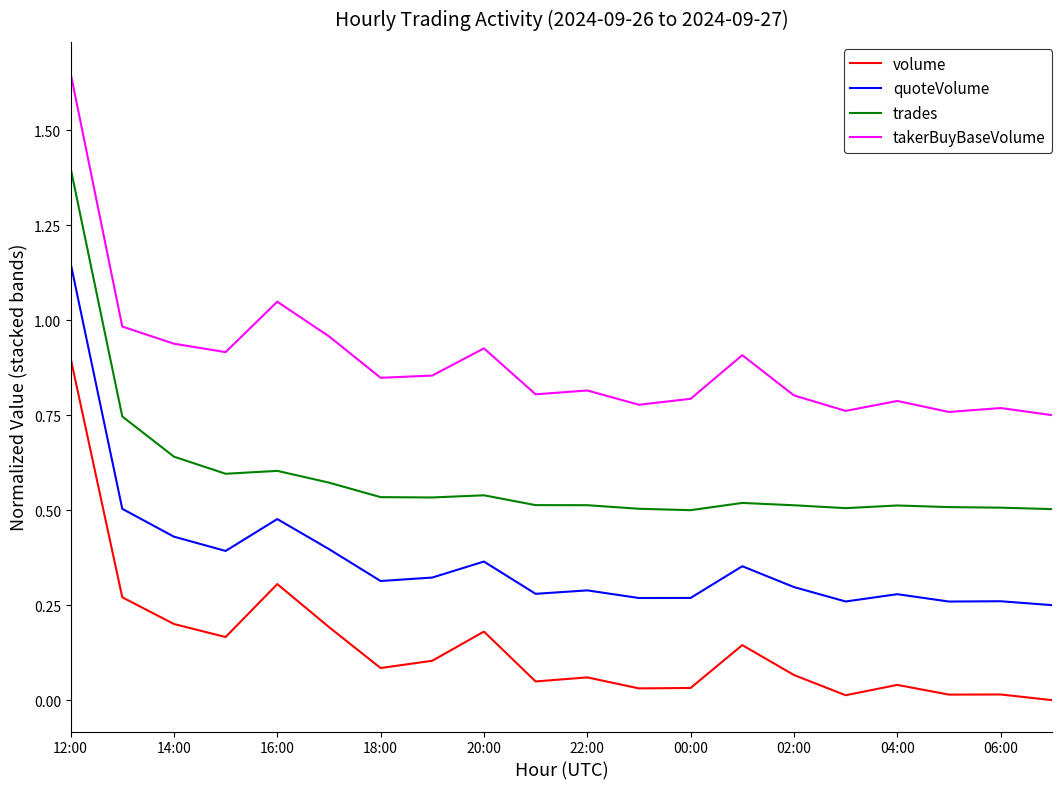

Rank the series by their maximum value, from highest to lowest.

takerBuyBaseVolume, trades, quoteVolume, volume